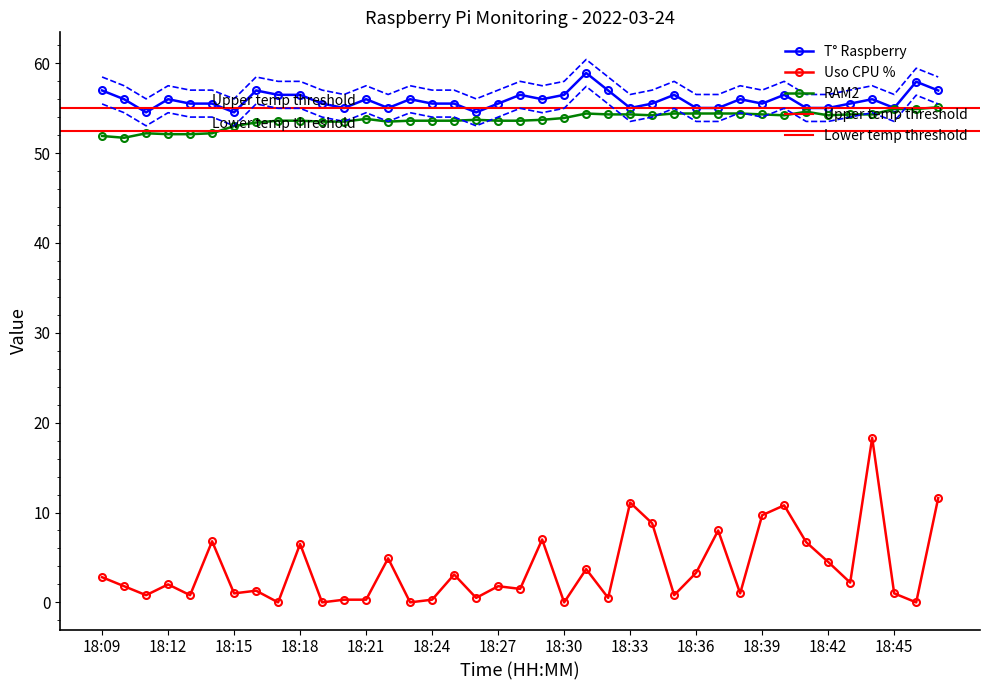

True or false: Uso CPU % has a value of 4.5 at 18:42.

True